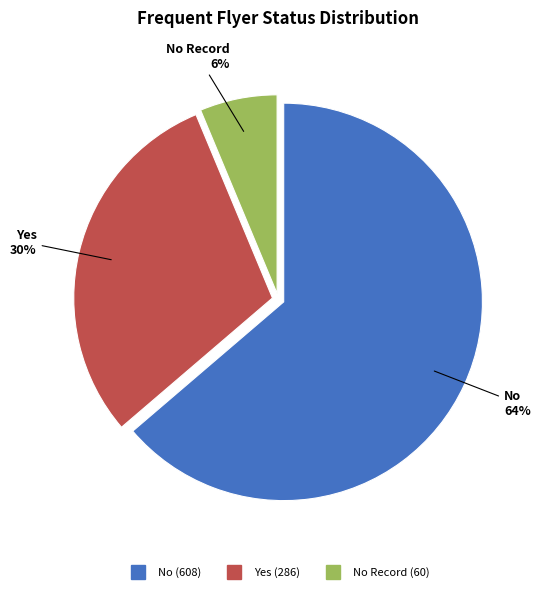

To the nearest percent, what is the average slice percentage?

33%